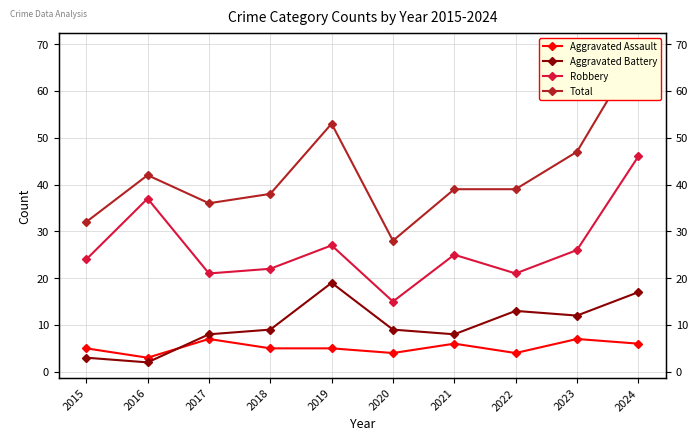

What is the total value across all series at 2022?

77